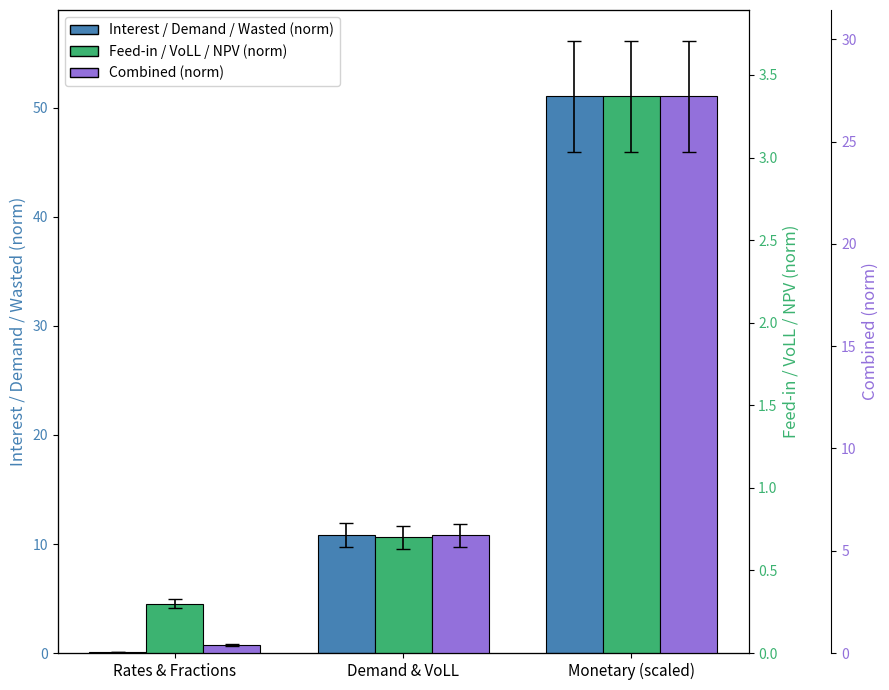

What are all the series names shown in the legend?

Interest / Demand / Wasted (norm), Feed-in / VoLL / NPV (norm), Combined (norm)